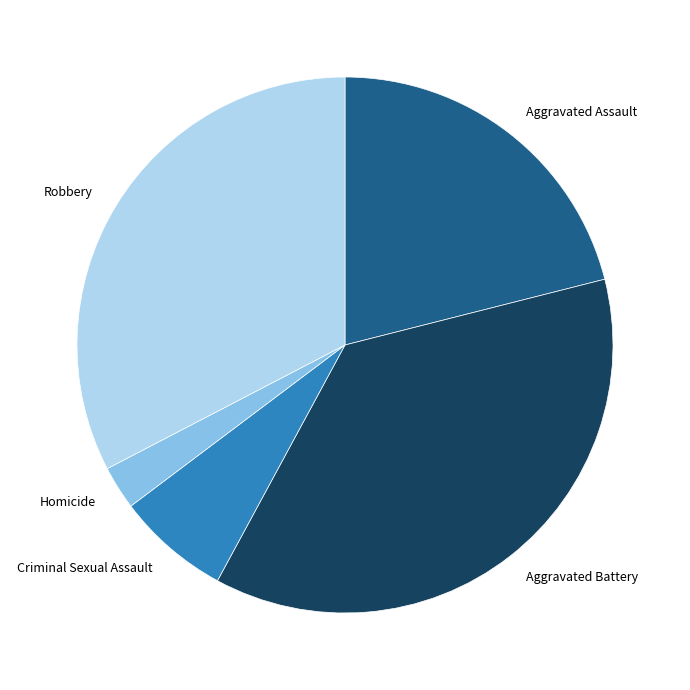

Do Aggravated Assault and Criminal Sexual Assault together represent more than half of the pie?

No